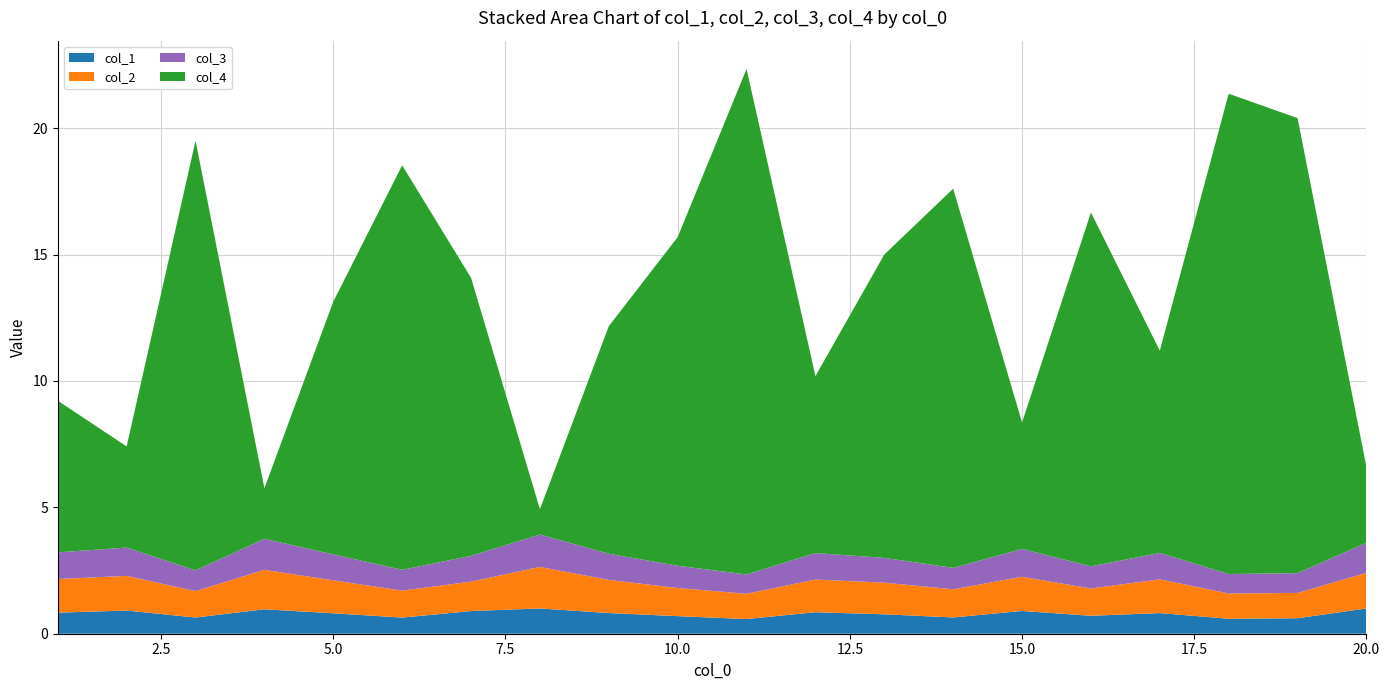

Reading right to left, transcribe all the data shown in this chart.

col_3: 20=1.2	19=0.8	18=0.8	17=1.0	16=0.9	15=1.1	14=0.8	13=1.0	12=1.0	11=0.8	10=0.9	9=1.0	8=1.3	7=1.0	6=0.8	5=1.0	4=1.2	3=0.8	2=1.1	1=1.1
col_1: 20=1.0	19=0.6	18=0.6	17=0.8	16=0.7	15=0.9	14=0.6	13=0.8	12=0.9	11=0.6	10=0.7	9=0.8	8=1.0	7=0.9	6=0.6	5=0.8	4=1.0	3=0.6	2=0.9	1=0.8
col_2: 20=1.4	19=1.0	18=1.0	17=1.3	16=1.1	15=1.4	14=1.1	13=1.3	12=1.3	11=1.0	10=1.1	9=1.3	8=1.6	7=1.2	6=1.1	5=1.3	4=1.6	3=1.0	2=1.4	1=1.3
col_4: 20=3.0	19=18.0	18=19.0	17=8.0	16=14.0	15=5.0	14=15.0	13=12.0	12=7.0	11=20.0	10=13.0	9=9.0	8=1.0	7=11.0	6=16.0	5=10.0	4=2.0	3=17.0	2=4.0	1=6.0